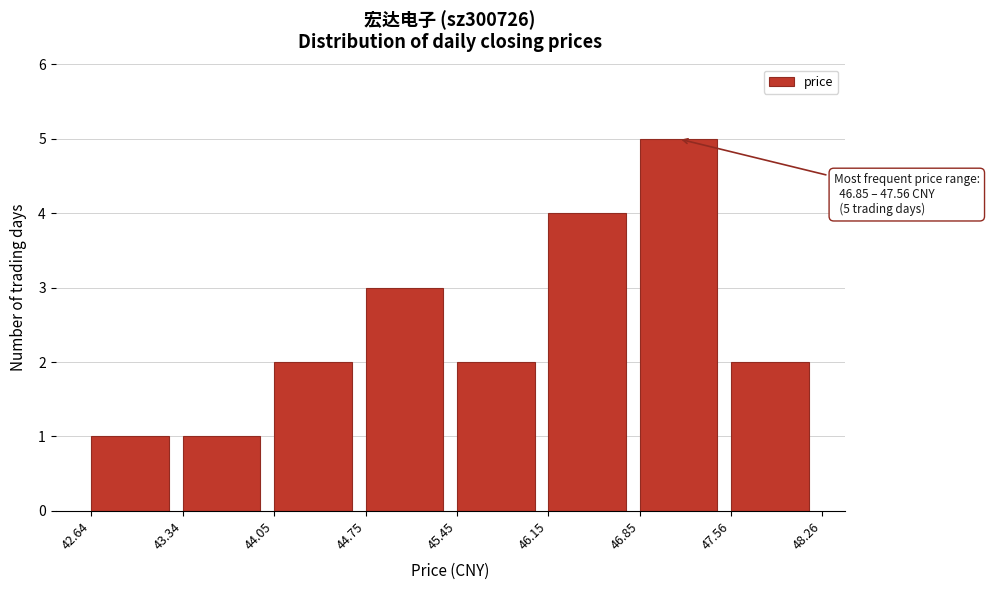

Over which range of the x-axis is the bar tallest?

46.85 to 47.56